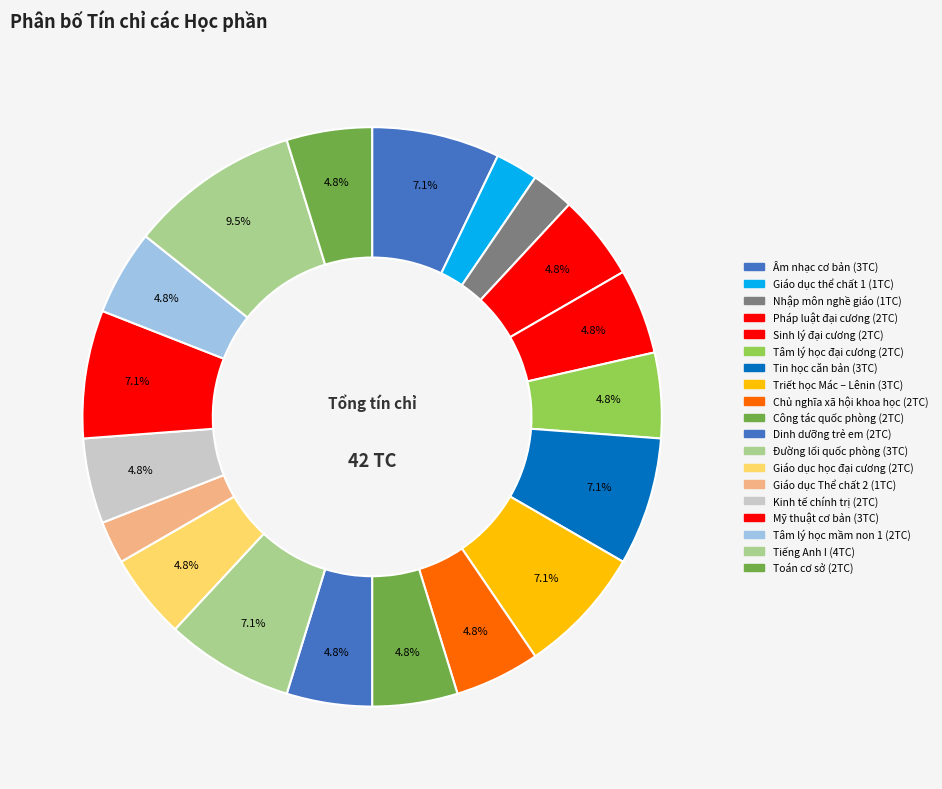

Count the number of slices in the pie.

19